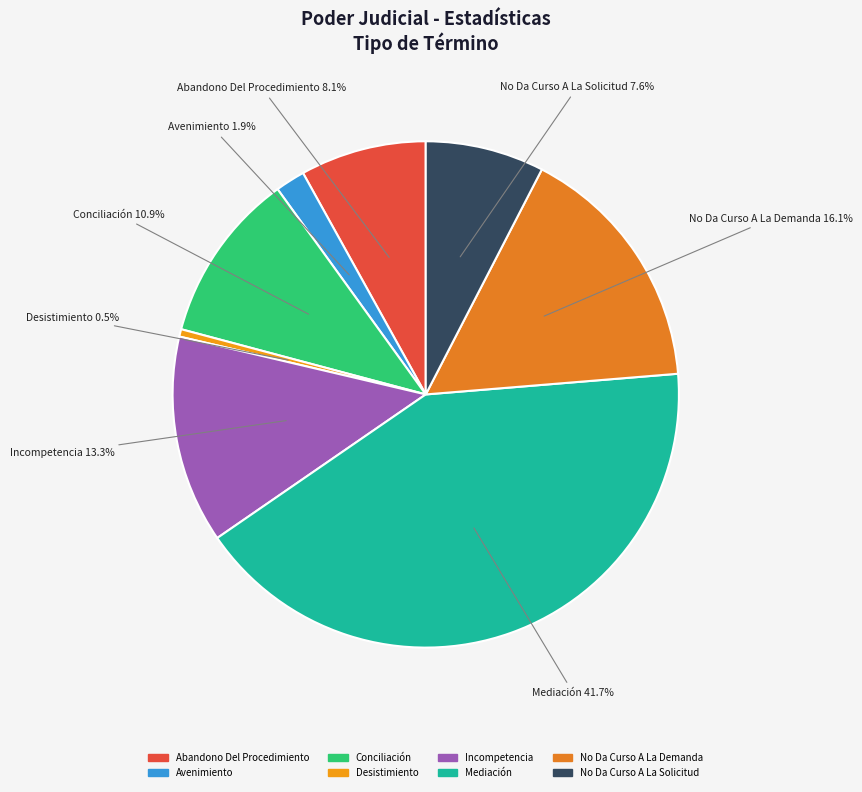

Combined, what portion of the pie is Desistimiento and No Da Curso A La Demanda?

16.6%